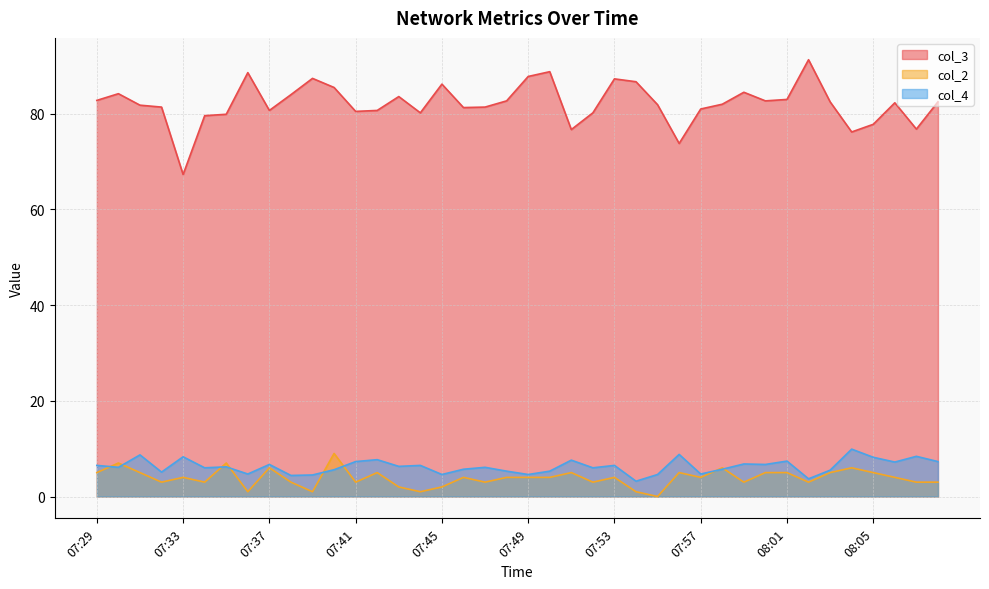

Reading left to right, transcribe all the data shown in this chart.

col_3: 82.8	84.2	81.8	81.4	67.3	79.6	79.9	88.6	80.7	84.0	87.4	85.5	80.5	80.7	83.6	80.2	86.2	81.3	81.4	82.7	87.8	88.8	76.7	80.2	87.3	86.7	81.9	73.8	81.0	82.0	84.5	82.7	83.0	91.3	82.5	76.2	77.8	82.3	76.8	82.5
col_4: 6.5	6.1	8.7	5.1	8.3	6.0	6.2	4.7	6.7	4.4	4.5	5.6	7.3	7.7	6.3	6.5	4.6	5.7	6.1	5.3	4.6	5.3	7.6	6.0	6.5	3.2	4.6	8.8	4.7	5.7	6.8	6.7	7.4	3.7	5.5	9.9	8.2	7.2	8.4	7.3
col_2: 5.0	7.0	5.0	3.0	4.0	3.0	7.0	1.0	6.0	3.0	1.0	9.0	3.0	5.0	2.0	1.0	2.0	4.0	3.0	4.0	4.0	4.0	5.0	3.0	4.0	1.0	0.0	5.0	4.0	6.0	3.0	5.0	5.0	3.0	5.0	6.0	5.0	4.0	3.0	3.0